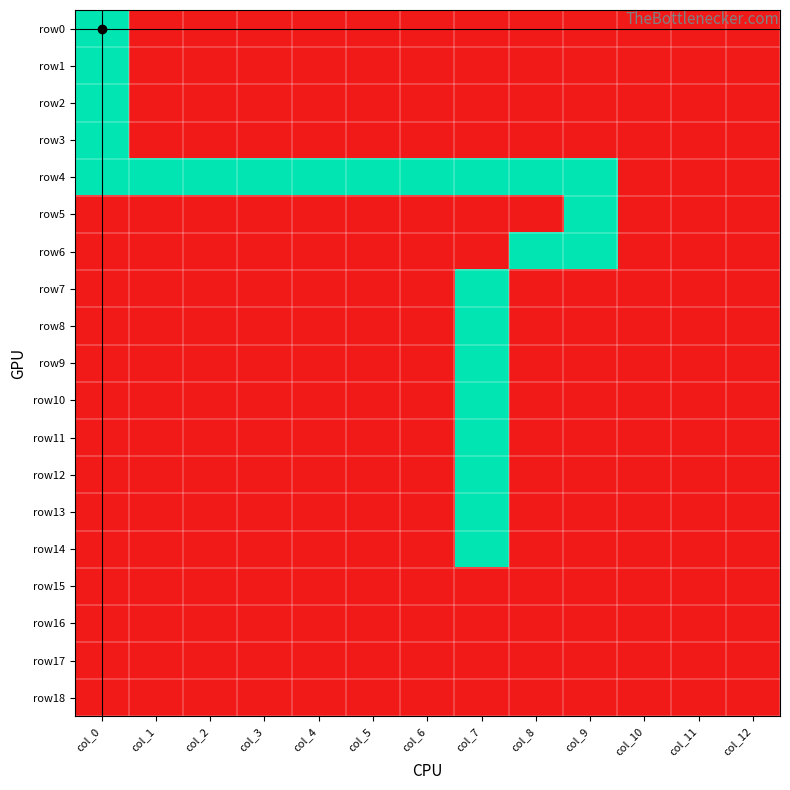

Reading left to right, extract all data points from this chart.

row0: col_0=1	col_1=0	col_2=0	col_3=0	col_4=0	col_5=0	col_6=0	col_7=0	col_8=0	col_9=0	col_10=0	col_11=0	col_12=0
row1: col_0=1	col_1=0	col_2=0	col_3=0	col_4=0	col_5=0	col_6=0	col_7=0	col_8=0	col_9=0	col_10=0	col_11=0	col_12=0
row2: col_0=1	col_1=0	col_2=0	col_3=0	col_4=0	col_5=0	col_6=0	col_7=0	col_8=0	col_9=0	col_10=0	col_11=0	col_12=0
row3: col_0=1	col_1=0	col_2=0	col_3=0	col_4=0	col_5=0	col_6=0	col_7=0	col_8=0	col_9=0	col_10=0	col_11=0	col_12=0
row4: col_0=1	col_1=1	col_2=1	col_3=1	col_4=1	col_5=1	col_6=1	col_7=1	col_8=1	col_9=1	col_10=0	col_11=0	col_12=0
row5: col_0=0	col_1=0	col_2=0	col_3=0	col_4=0	col_5=0	col_6=0	col_7=0	col_8=0	col_9=1	col_10=0	col_11=0	col_12=0
row6: col_0=0	col_1=0	col_2=0	col_3=0	col_4=0	col_5=0	col_6=0	col_7=0	col_8=1	col_9=1	col_10=0	col_11=0	col_12=0
row7: col_0=0	col_1=0	col_2=0	col_3=0	col_4=0	col_5=0	col_6=0	col_7=1	col_8=0	col_9=0	col_10=0	col_11=0	col_12=0
row8: col_0=0	col_1=0	col_2=0	col_3=0	col_4=0	col_5=0	col_6=0	col_7=1	col_8=0	col_9=0	col_10=0	col_11=0	col_12=0
row9: col_0=0	col_1=0	col_2=0	col_3=0	col_4=0	col_5=0	col_6=0	col_7=1	col_8=0	col_9=0	col_10=0	col_11=0	col_12=0
row10: col_0=0	col_1=0	col_2=0	col_3=0	col_4=0	col_5=0	col_6=0	col_7=1	col_8=0	col_9=0	col_10=0	col_11=0	col_12=0
row11: col_0=0	col_1=0	col_2=0	col_3=0	col_4=0	col_5=0	col_6=0	col_7=1	col_8=0	col_9=0	col_10=0	col_11=0	col_12=0
row12: col_0=0	col_1=0	col_2=0	col_3=0	col_4=0	col_5=0	col_6=0	col_7=1	col_8=0	col_9=0	col_10=0	col_11=0	col_12=0
row13: col_0=0	col_1=0	col_2=0	col_3=0	col_4=0	col_5=0	col_6=0	col_7=1	col_8=0	col_9=0	col_10=0	col_11=0	col_12=0
row14: col_0=0	col_1=0	col_2=0	col_3=0	col_4=0	col_5=0	col_6=0	col_7=1	col_8=0	col_9=0	col_10=0	col_11=0	col_12=0
row15: col_0=0	col_1=0	col_2=0	col_3=0	col_4=0	col_5=0	col_6=0	col_7=0	col_8=0	col_9=0	col_10=0	col_11=0	col_12=0
row16: col_0=0	col_1=0	col_2=0	col_3=0	col_4=0	col_5=0	col_6=0	col_7=0	col_8=0	col_9=0	col_10=0	col_11=0	col_12=0
row17: col_0=0	col_1=0	col_2=0	col_3=0	col_4=0	col_5=0	col_6=0	col_7=0	col_8=0	col_9=0	col_10=0	col_11=0	col_12=0
row18: col_0=0	col_1=0	col_2=0	col_3=0	col_4=0	col_5=0	col_6=0	col_7=0	col_8=0	col_9=0	col_10=0	col_11=0	col_12=0